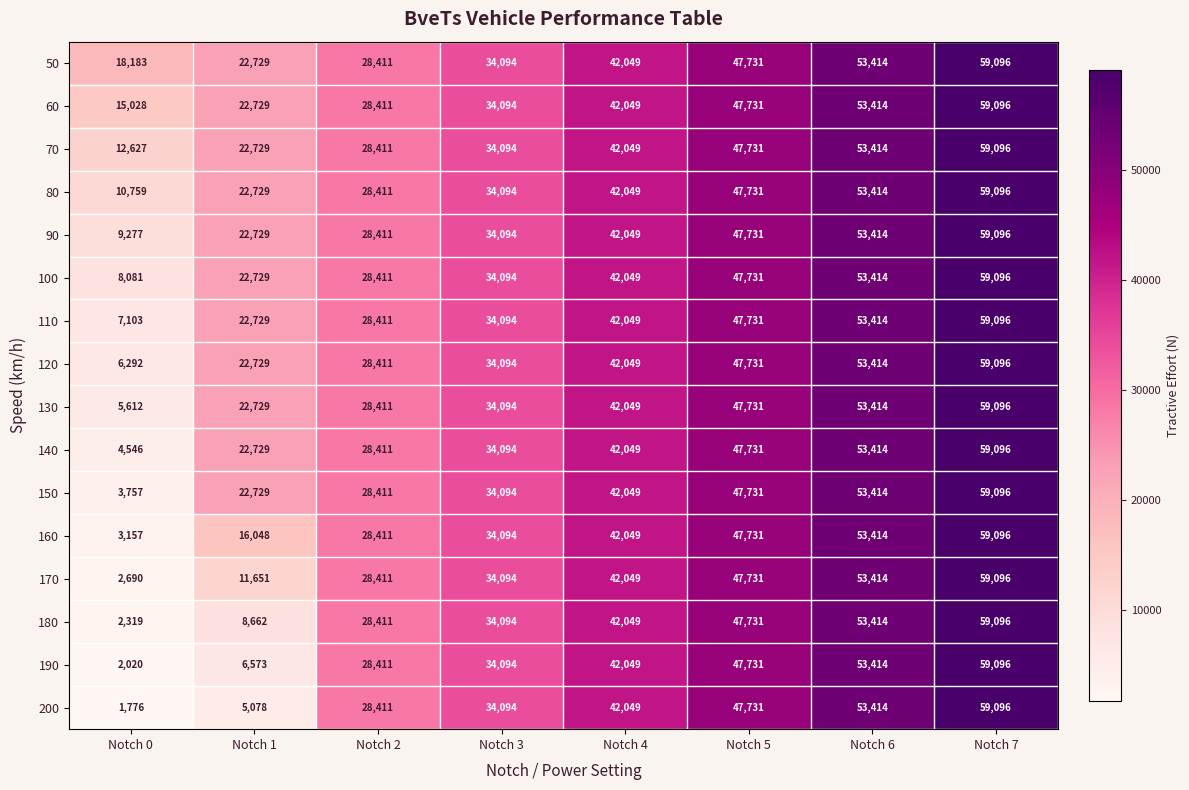

The value of 60 at Notch 2 is 28411. True or false?

True